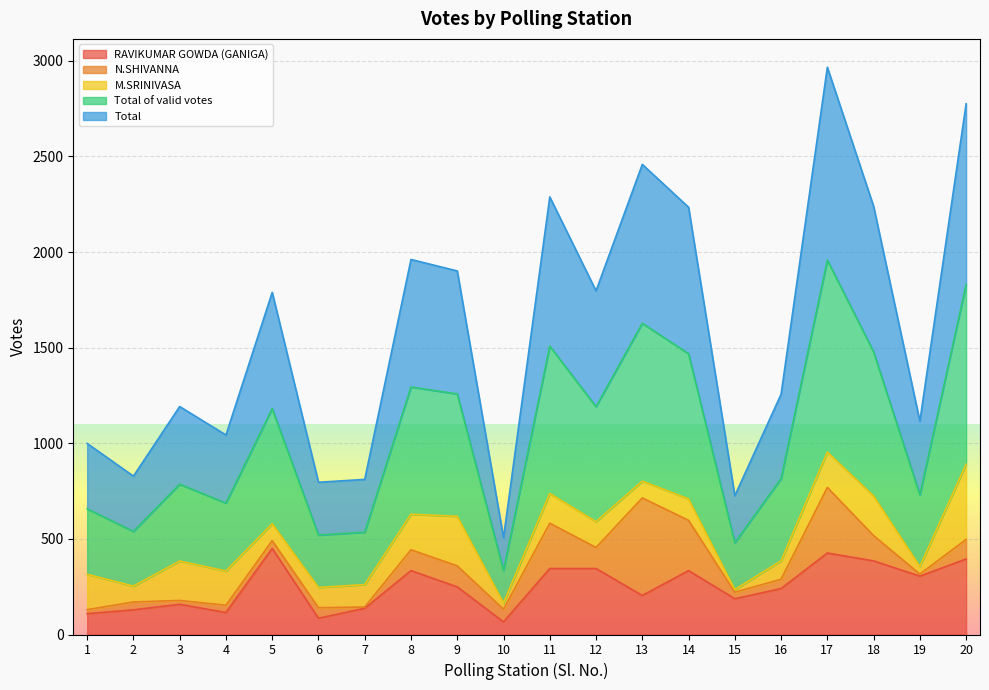

Which series has the largest range (max minus min)?

Total of valid votes